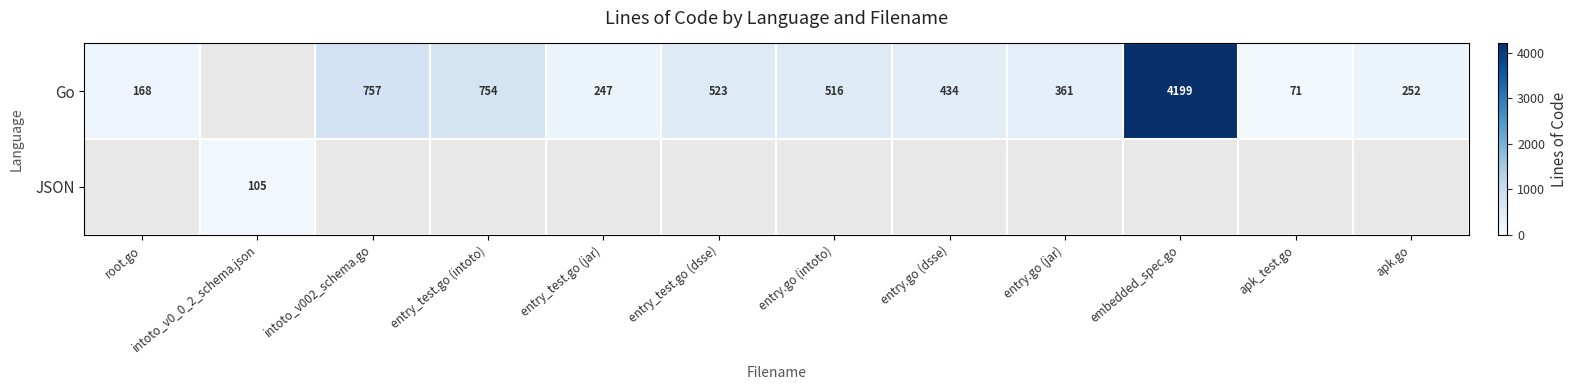

The value of Go at entry.go (jar) is 528.6. True or false?

False